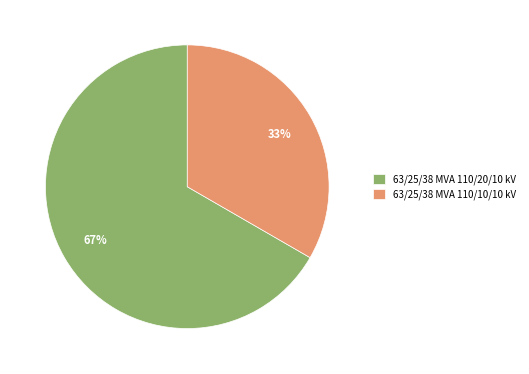

Approximately how many times larger is the value at 63/25/38 MVA 110/20/10 kV compared to 63/25/38 MVA 110/10/10 kV?

2.0